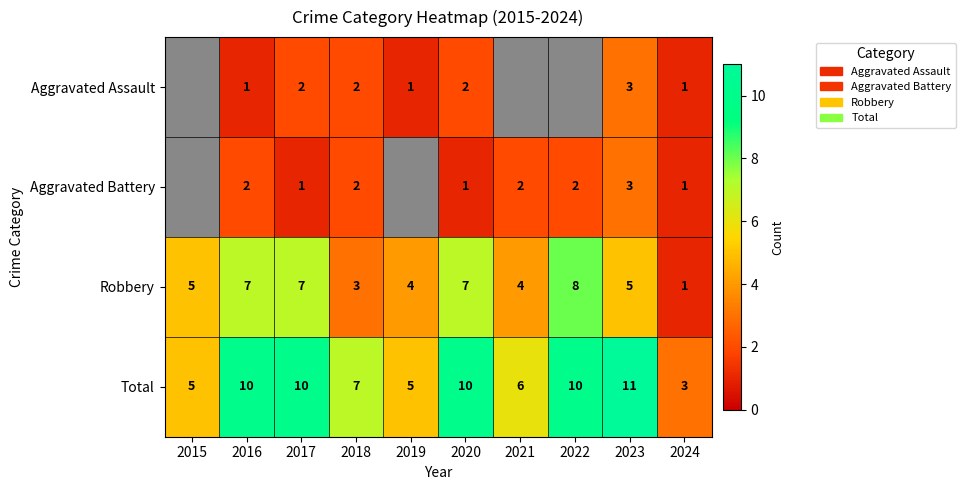

What is the difference between the highest and lowest values at 2017?

9